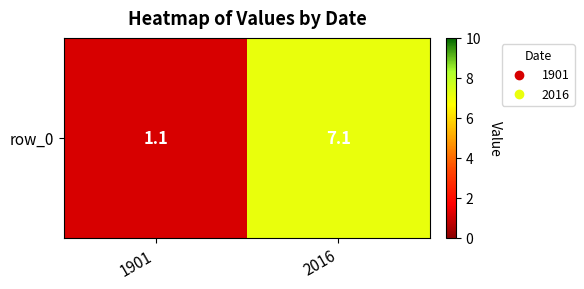

Rank the categories by value from lowest to highest.

1901, 2016